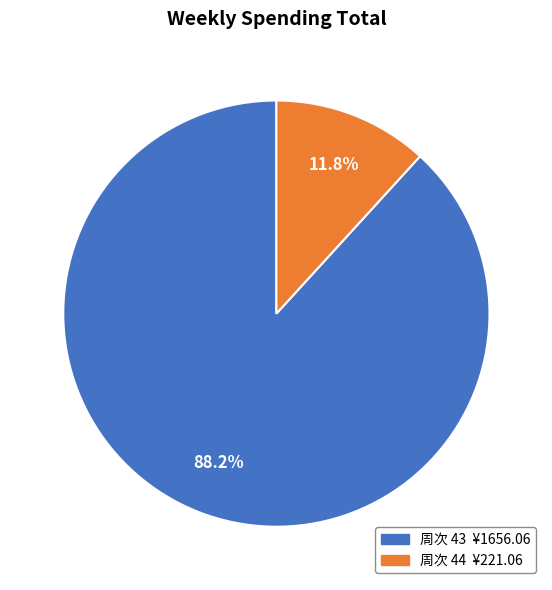

Is there any slice that represents more than half of the pie?

Yes